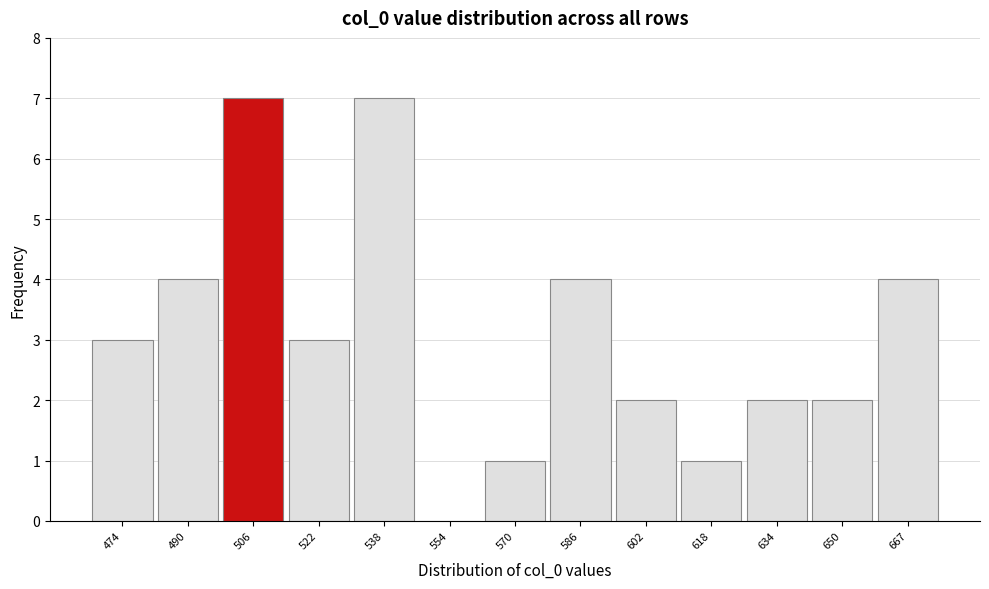

What is the sum of the values at 474 and 538?

10